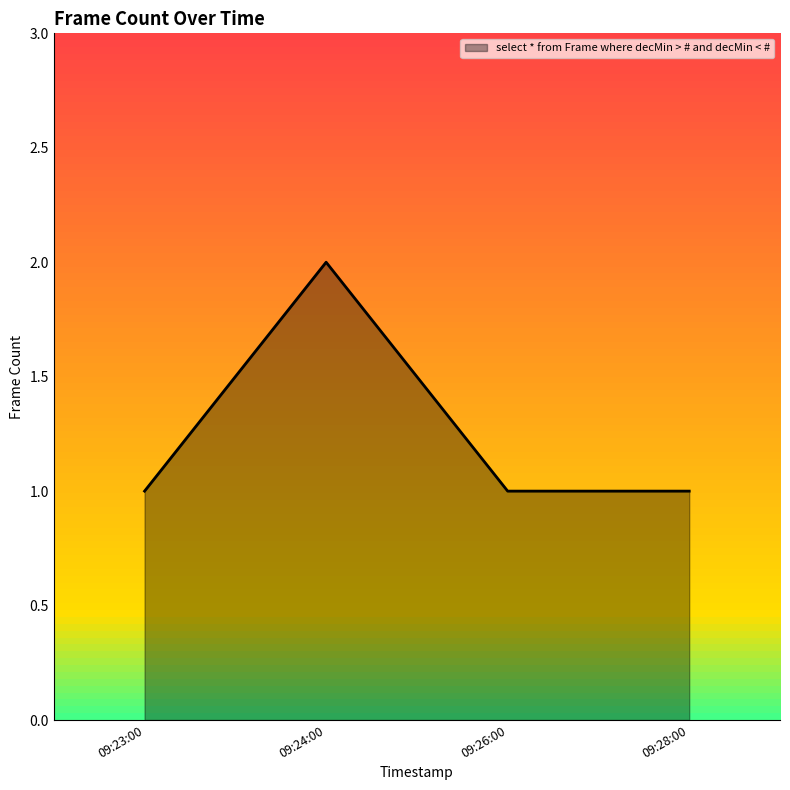

What is the change in value from 09:23:00 to 09:24:00?

+1